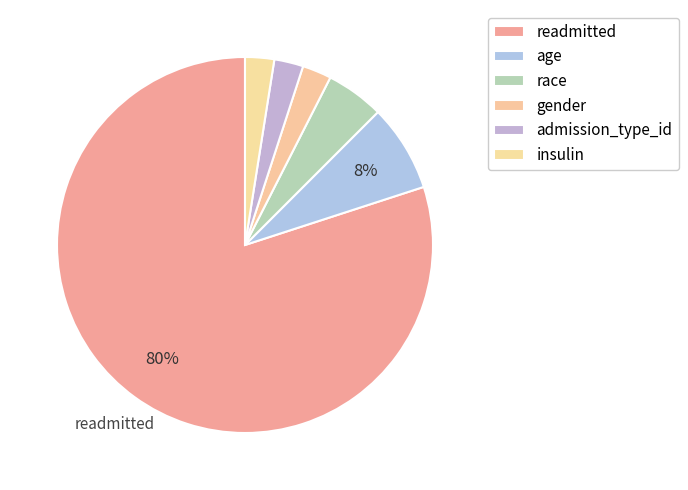

How many segments does this pie chart have?

6